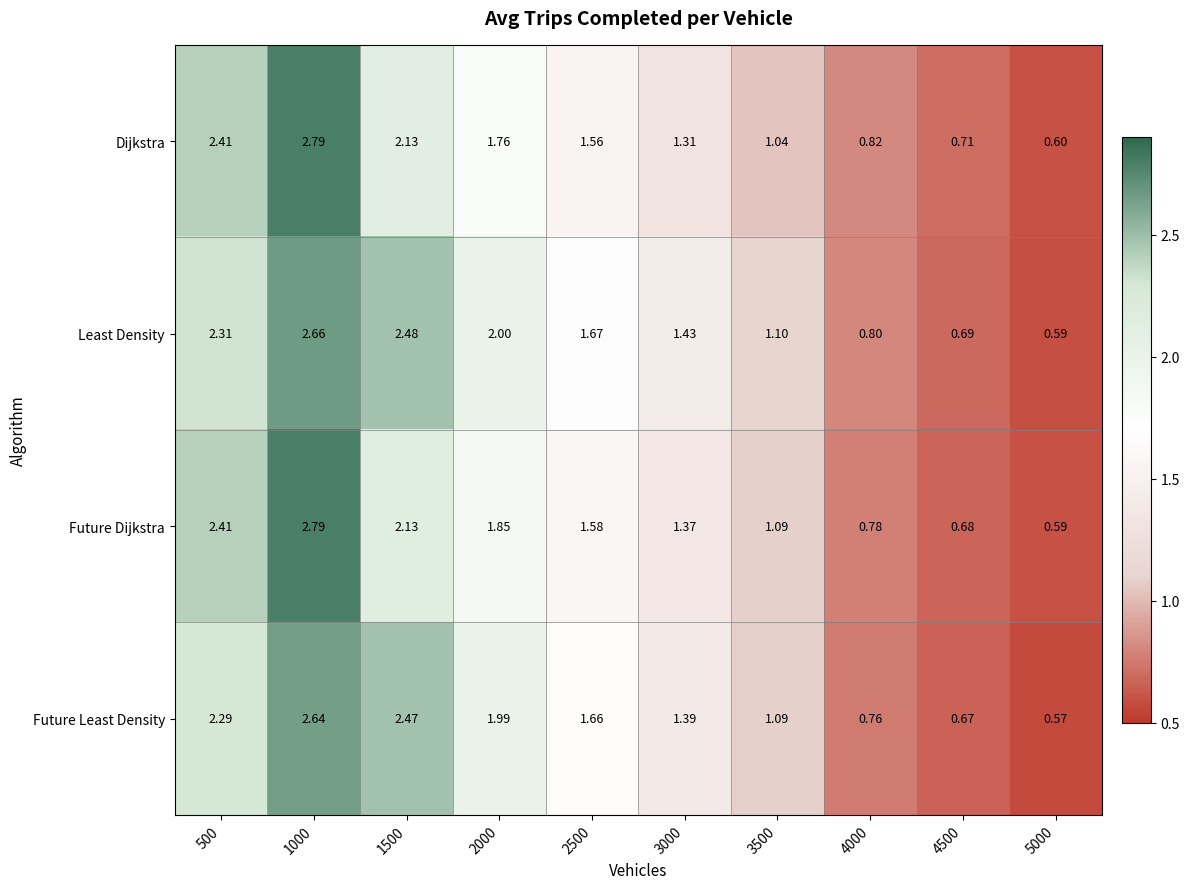

Between 3500 and 4000, which series saw the biggest shift?

Future Least Density